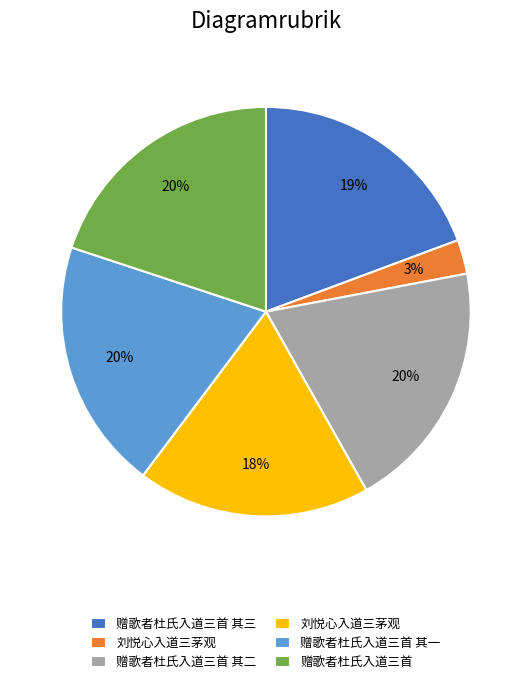

To the nearest percent, what is the difference between the largest and smallest slice percentages?

17%